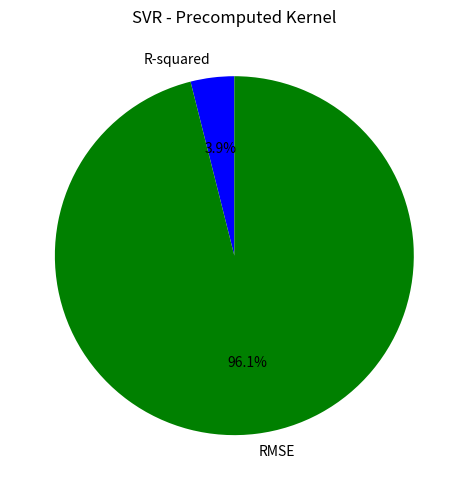

Which has a higher value, RMSE or R-squared?

RMSE